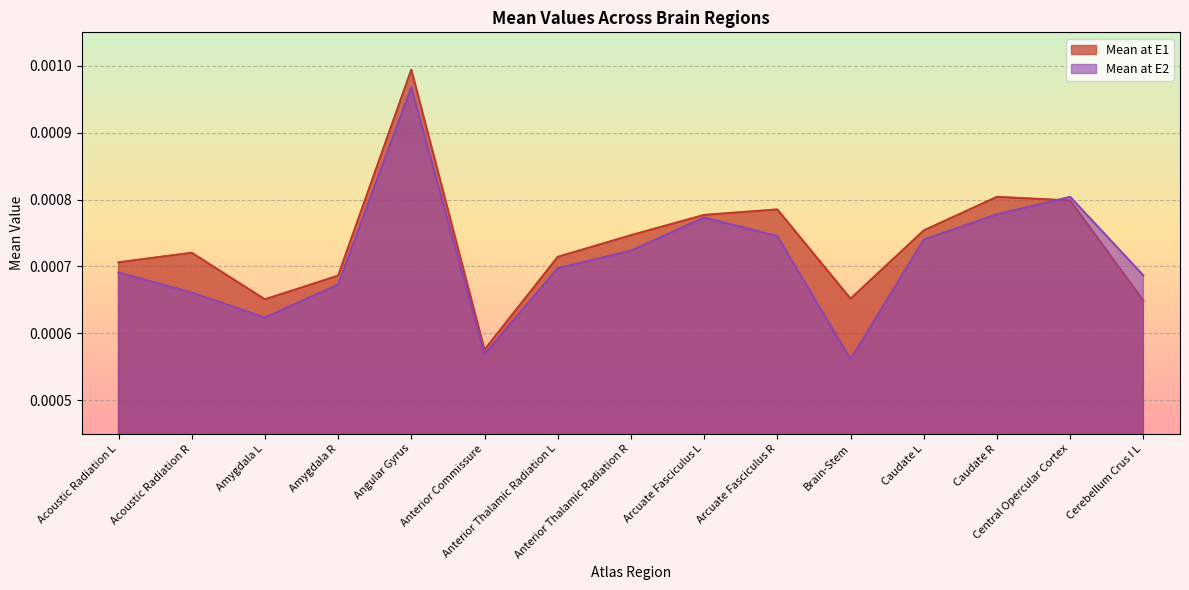

List the series in order of their overall mean, lowest first.

Mean at E2, Mean at E1